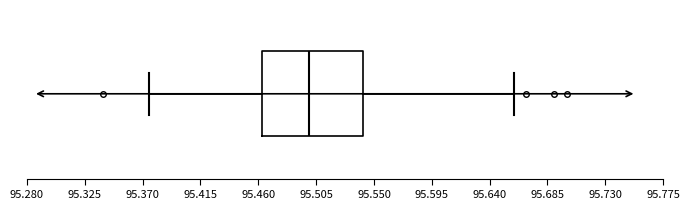

Transcribe this box plot: give where the median line is, the range the box spans, and where the two whiskers end, as read against the x-axis. The values are not printed on the chart, so give them approximately, as read against the axis.

median 95.500, box 95.465 to 95.540, whiskers 95.375 to 95.660